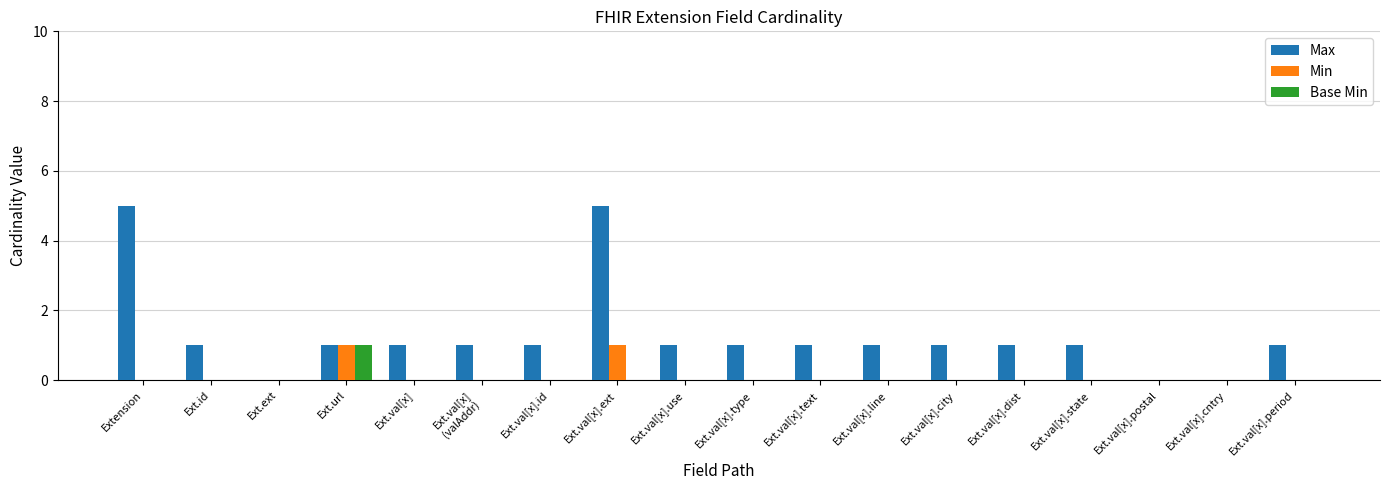

True or false: Min has a value of 0 at Ext.val[x].state.

True